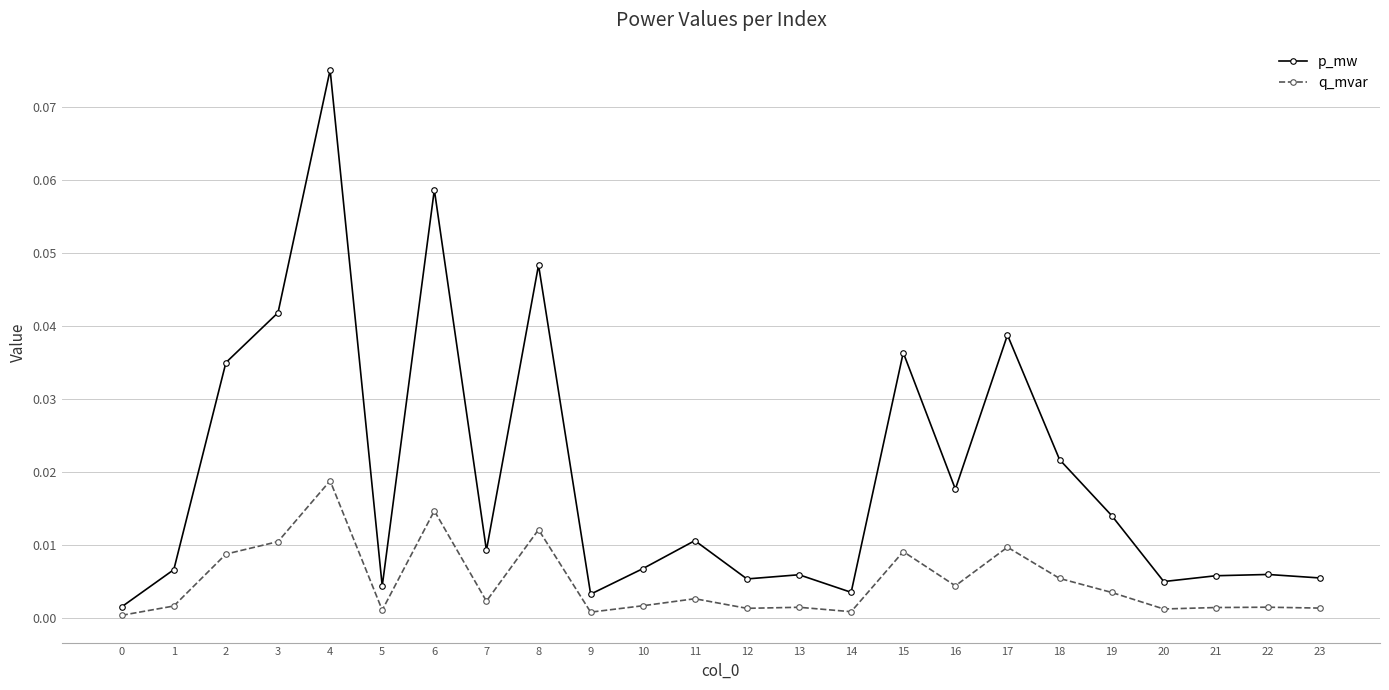

The p_mw series shows 0.0 at 7. True or false?

True